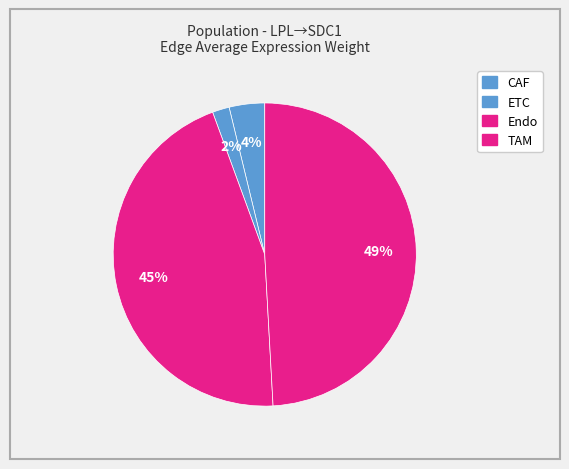

What is the smallest slice in the pie chart?

ETC